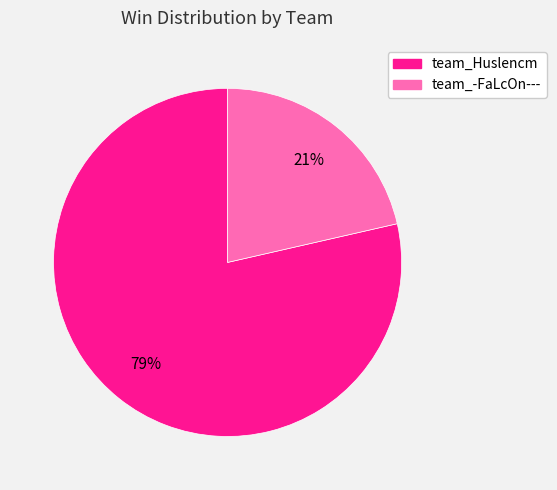

Which slice represents more than half of the pie?

team_Huslencm